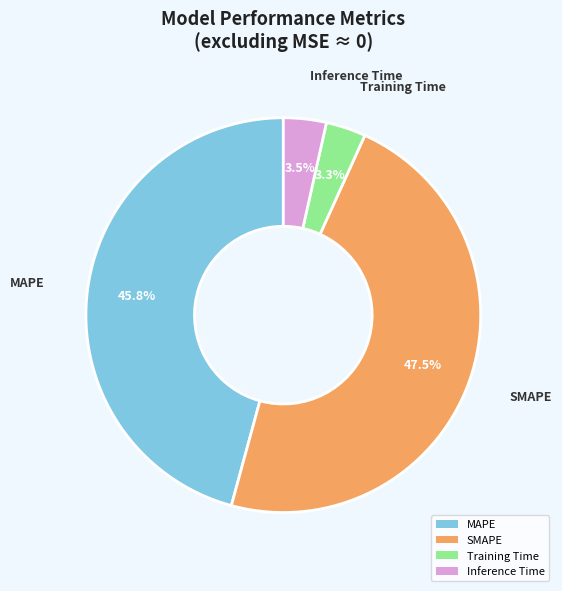

How many slices are in this pie chart?

4